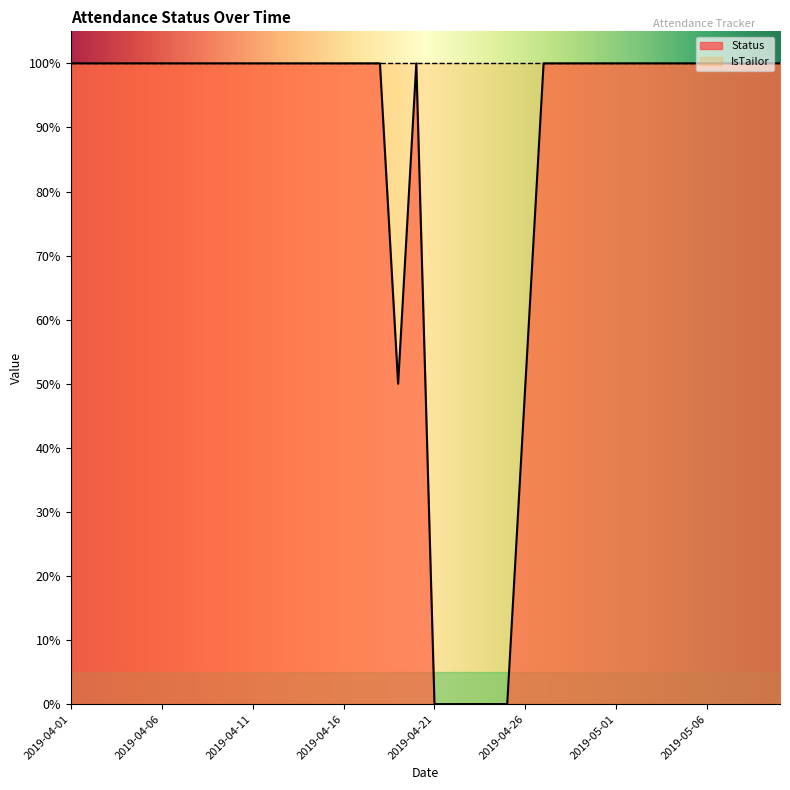

Approximately how many times larger is the value at 2019-04-17 compared to 2019-04-30?

1.0